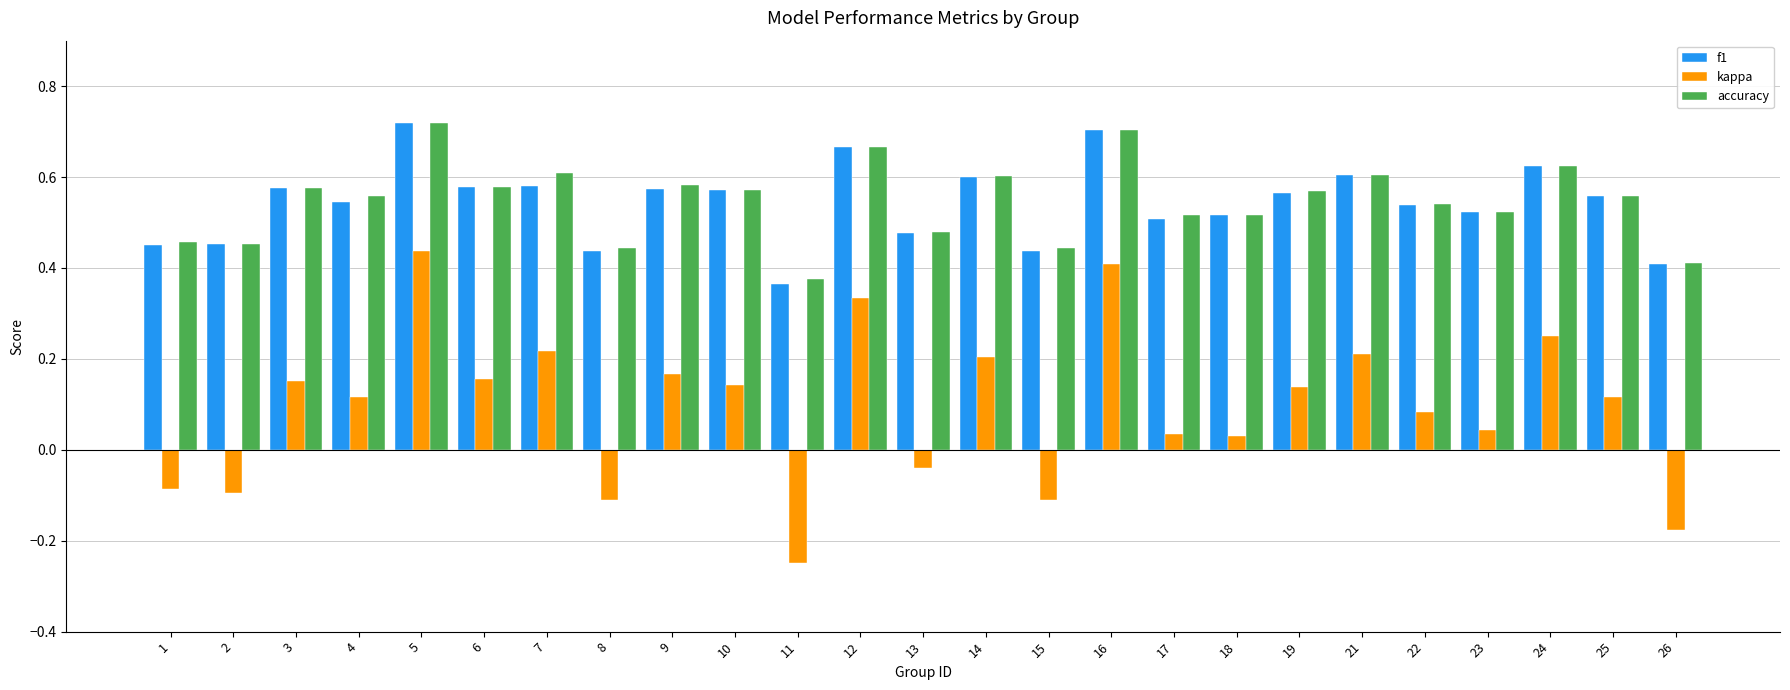

How many groups of bars are there?

25